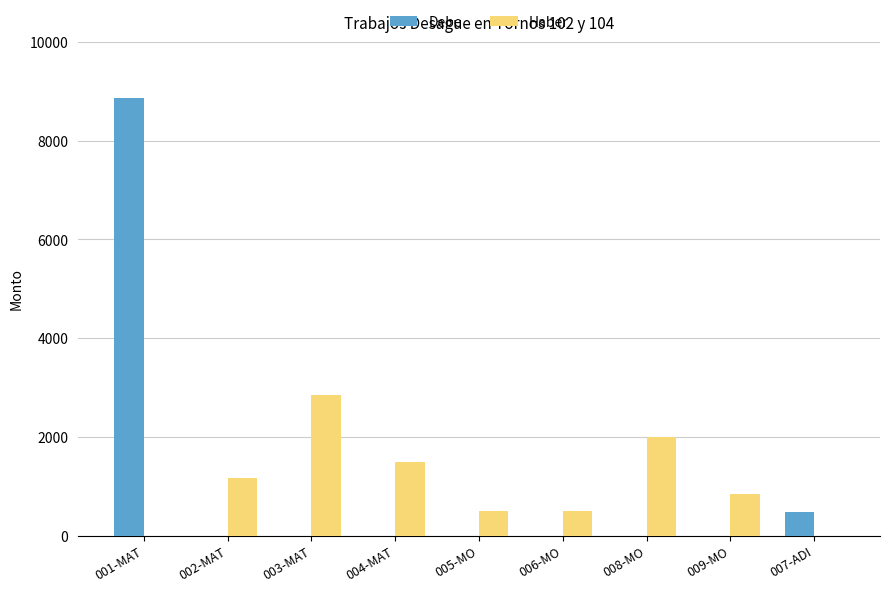

What is the sum of the Debe values at 007-ADI and 009-MO?

480.0